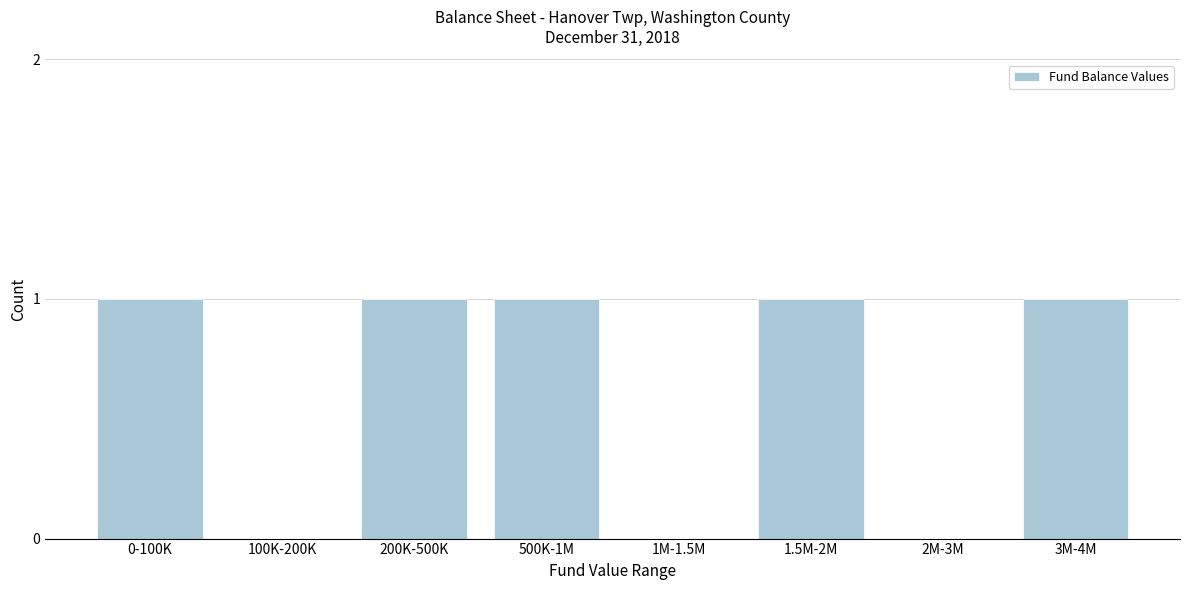

Reading left to right, list all the values displayed in this chart.

0-100K=1	100K-200K=0	200K-500K=1	500K-1M=1	1M-1.5M=0	1.5M-2M=1	2M-3M=0	3M-4M=1